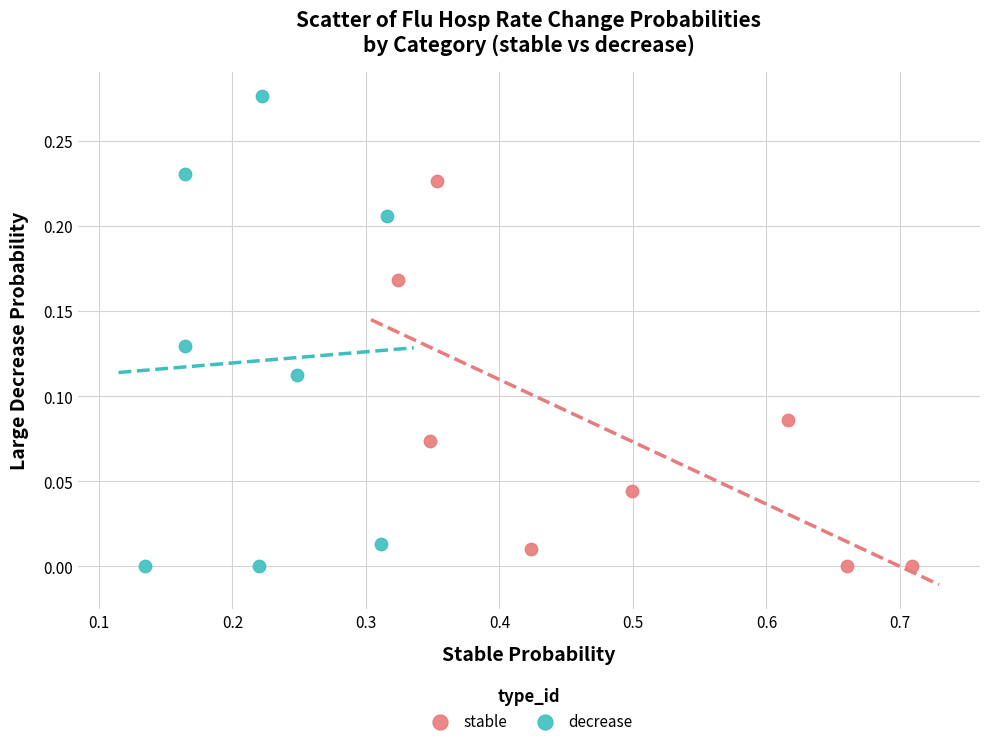

Which series has the largest Y range (max minus min)?

decrease